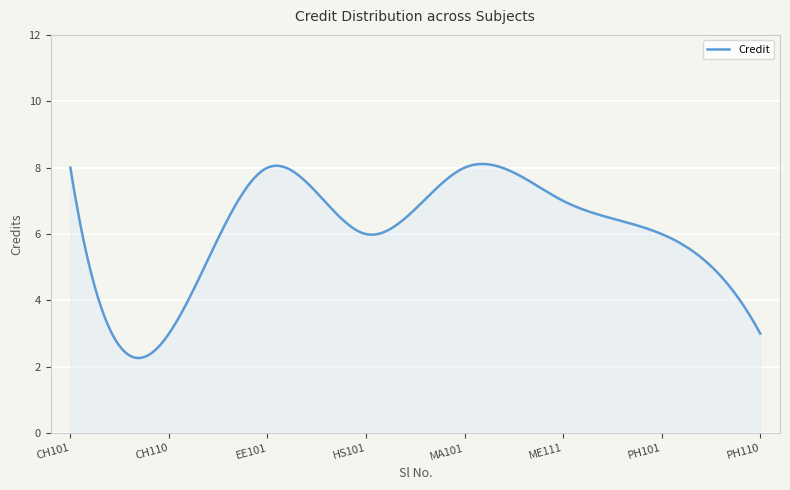

What is the smallest value displayed?

2.3